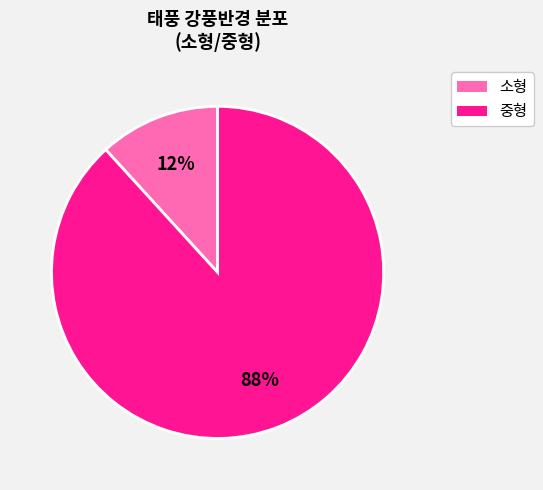

To the nearest percent, what is the difference between the largest and smallest slice percentages?

76%